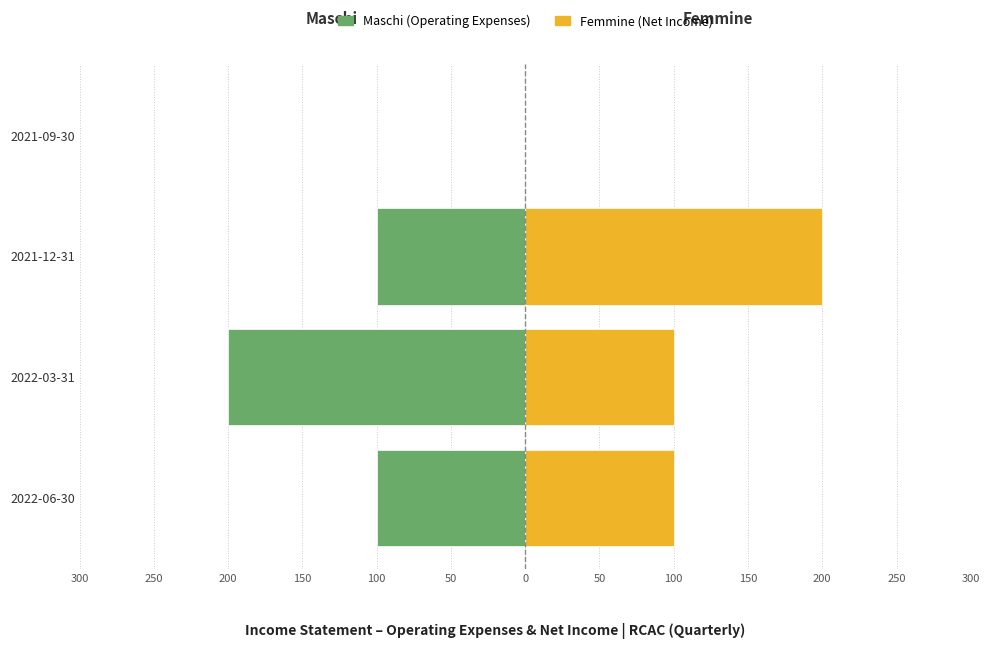

What is the sum of all Maschi values?

-400